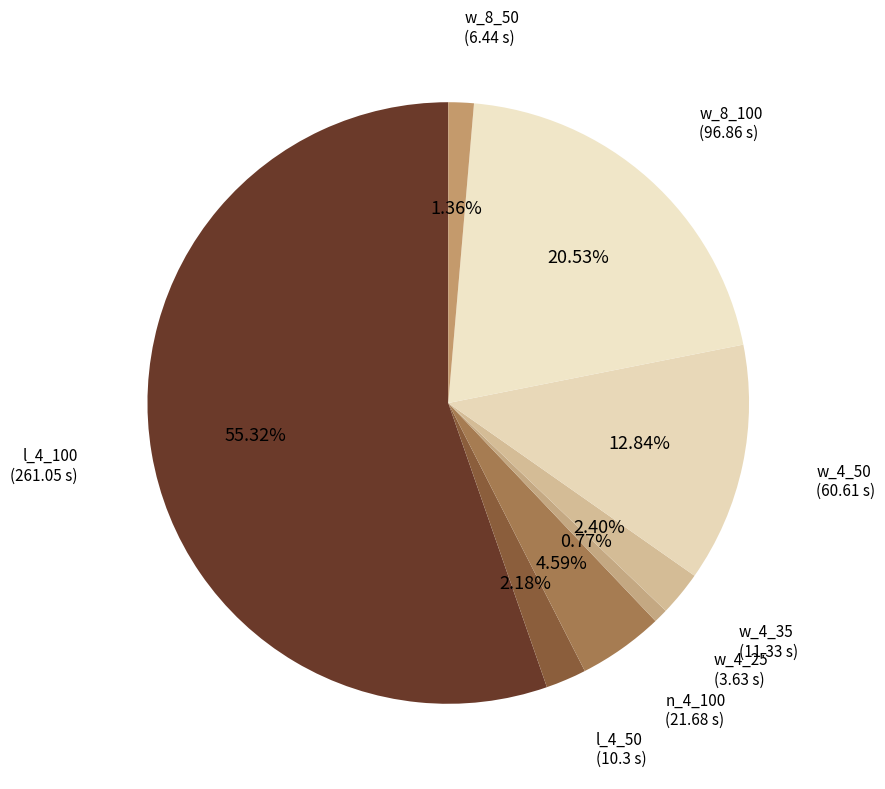

How many segments does this pie chart have?

8